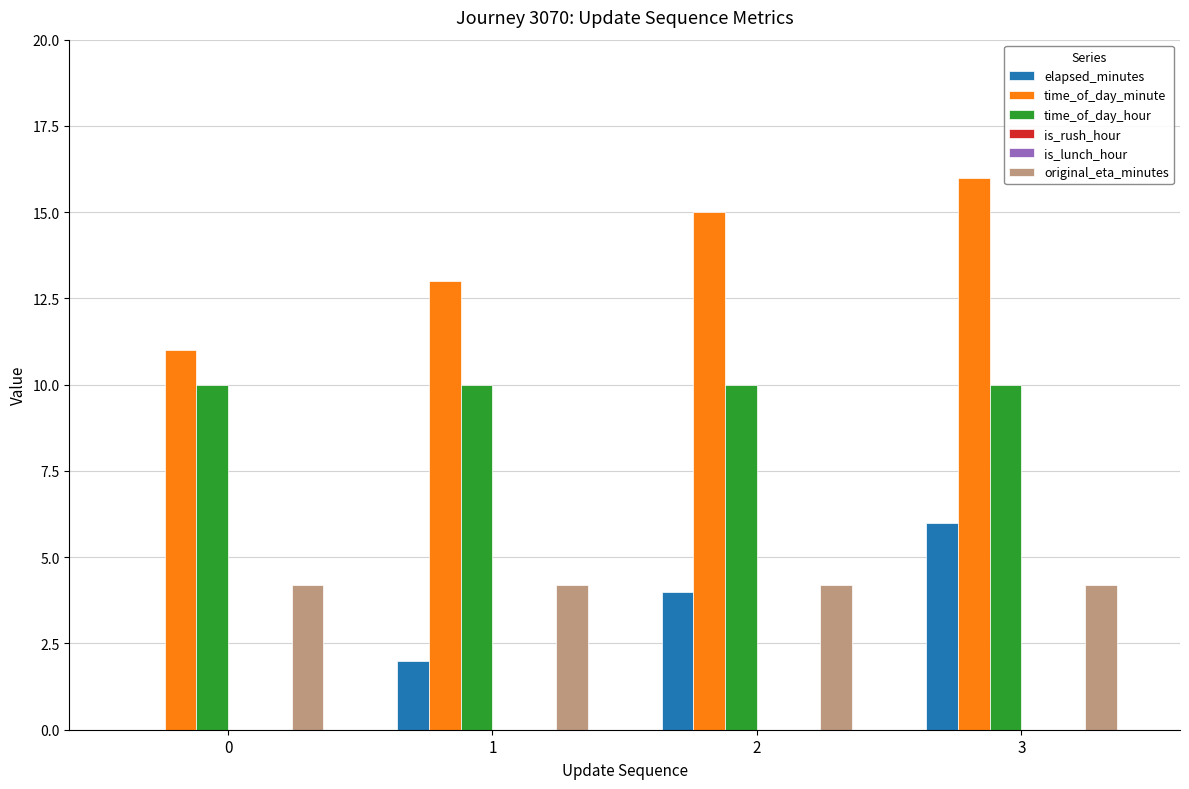

Rank the categories by is_rush_hour value from lowest to highest.

0, 1, 2, 3